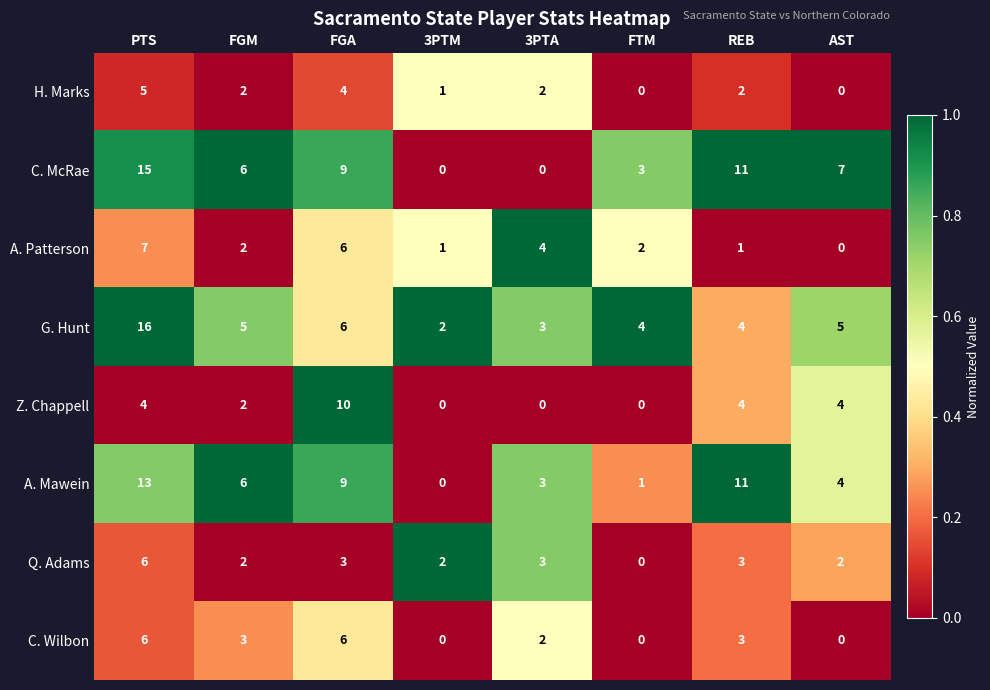

What is the average value of the Q. Adams series?

3